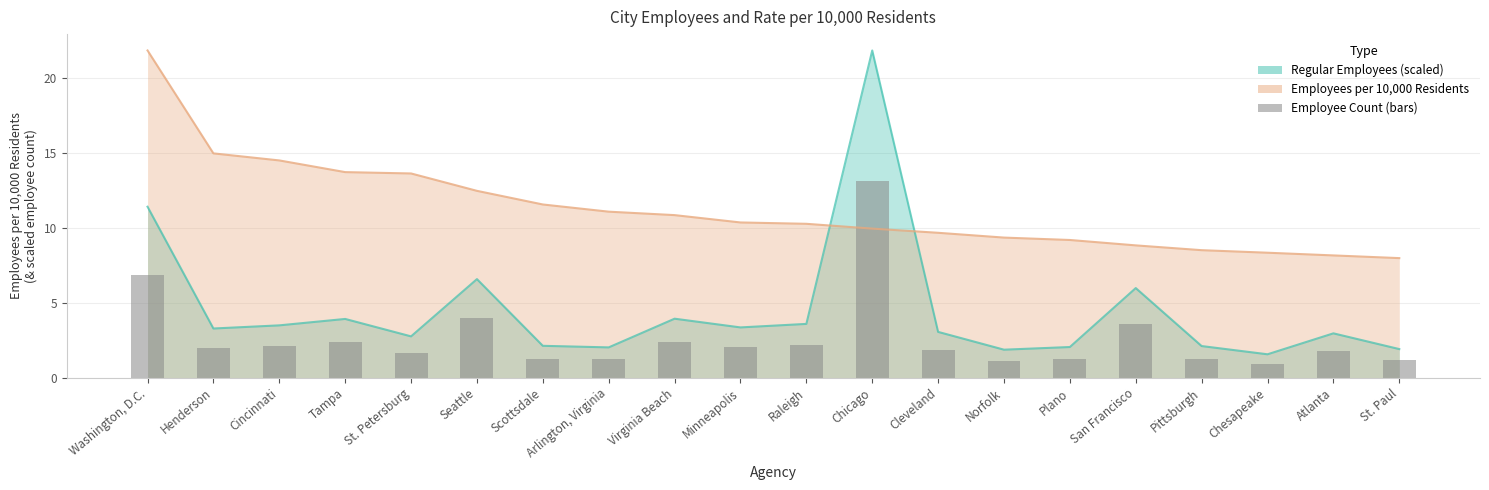

The value at Cleveland is 3.0. True or false?

False